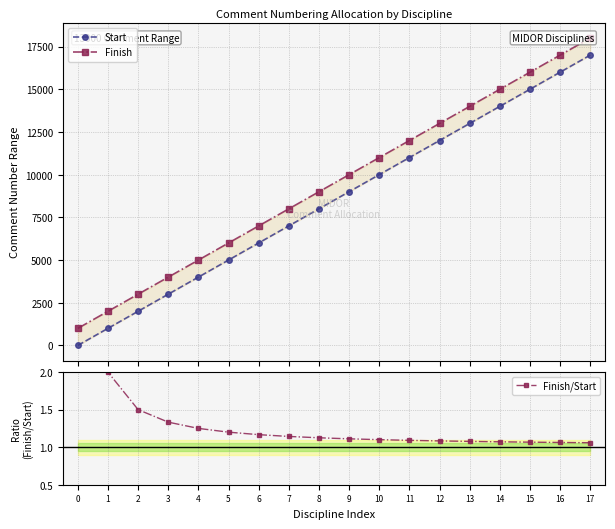

Is the value of Finish/Start at 6 greater than the value of Finish at 17?

No